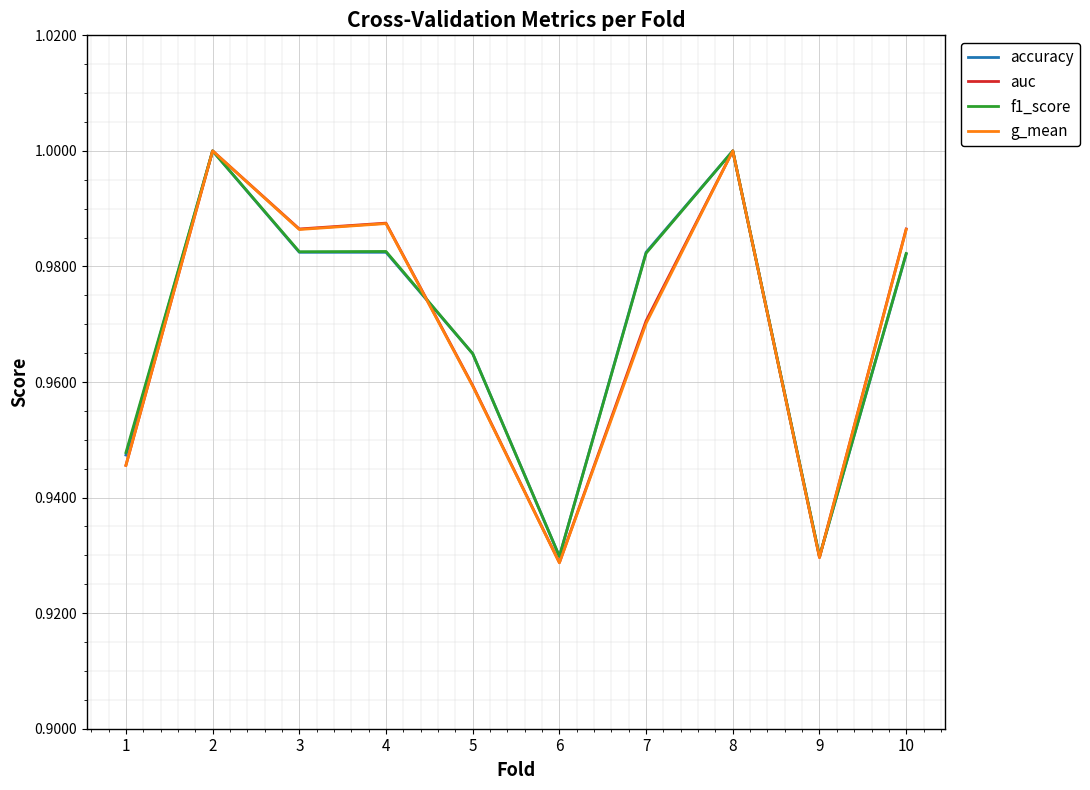

Is it true that auc equals 1.6 at 1?

False